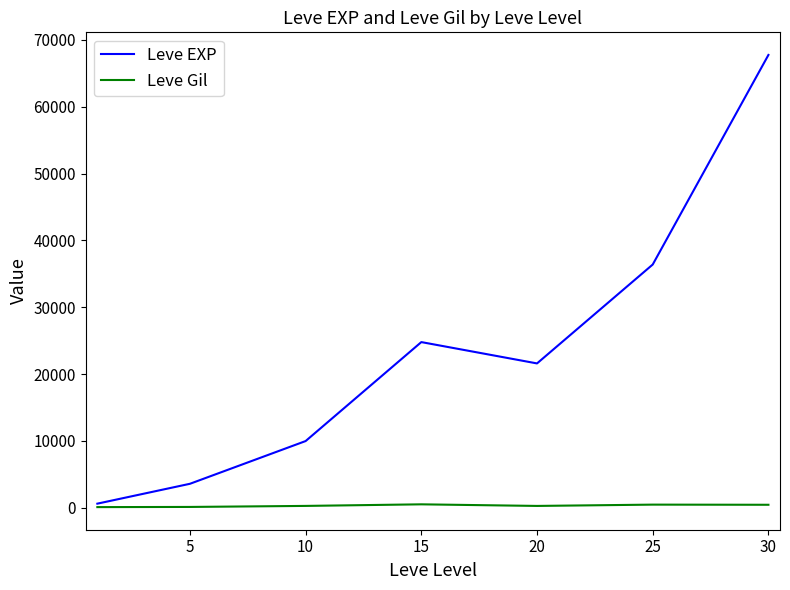

How many distinct data groups are displayed?

2